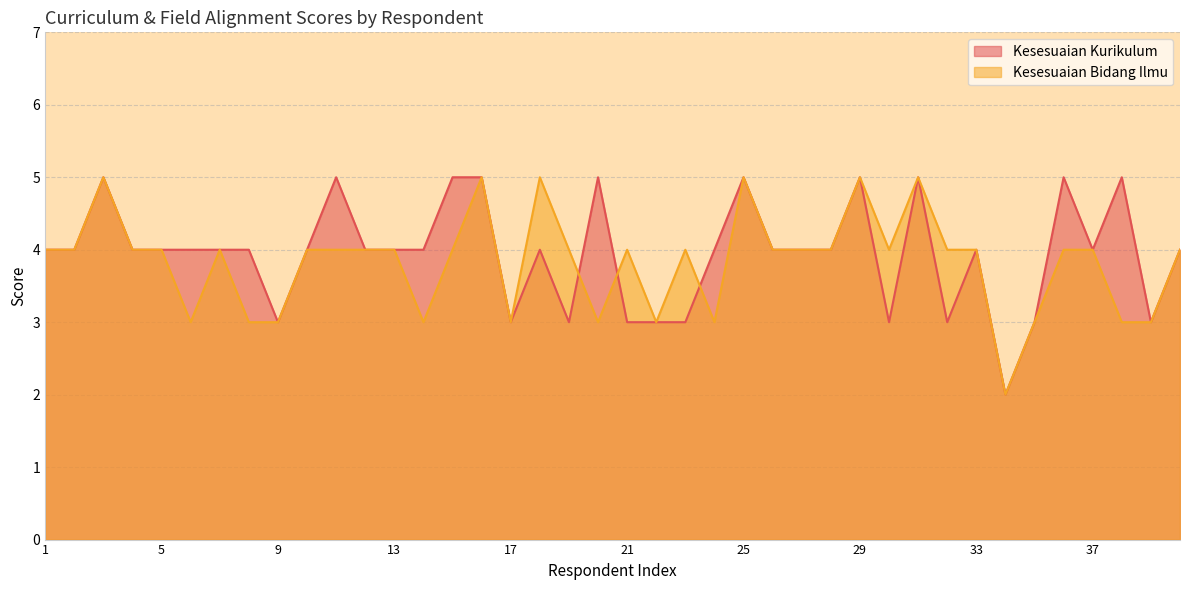

Which series has the widest spread of values?

Kesesuaian Kurikulum